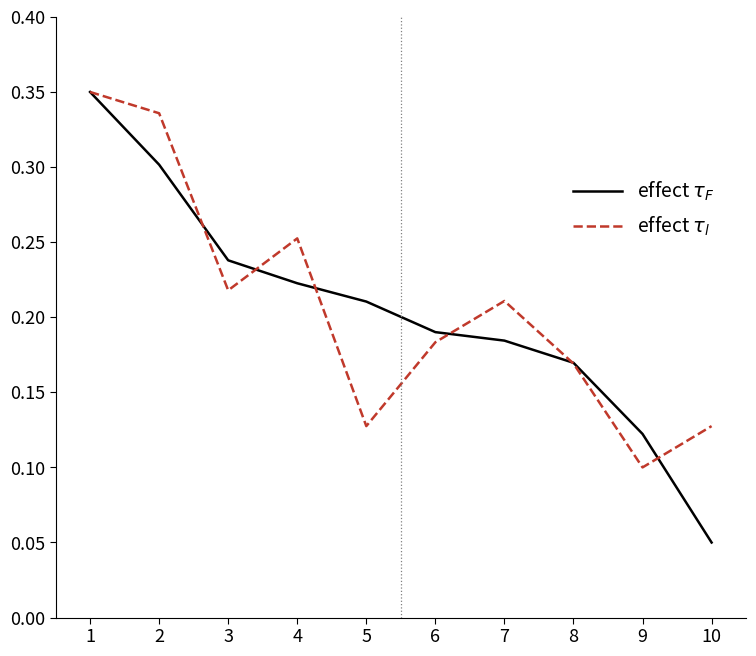

What is the sum of all effect $\tau_l$ values?

2.1